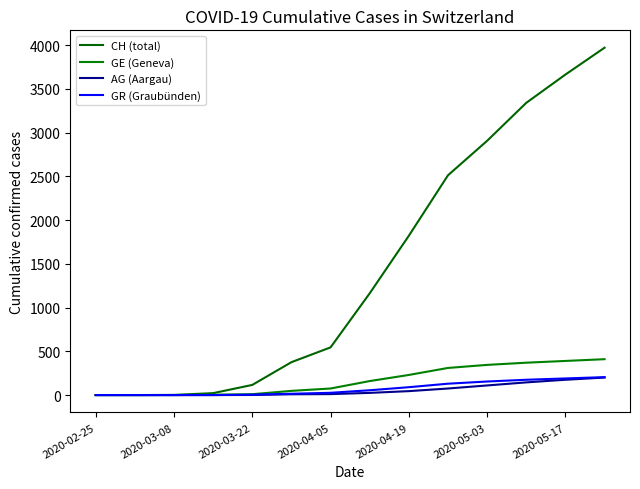

Does the chart have visible grid lines?

No